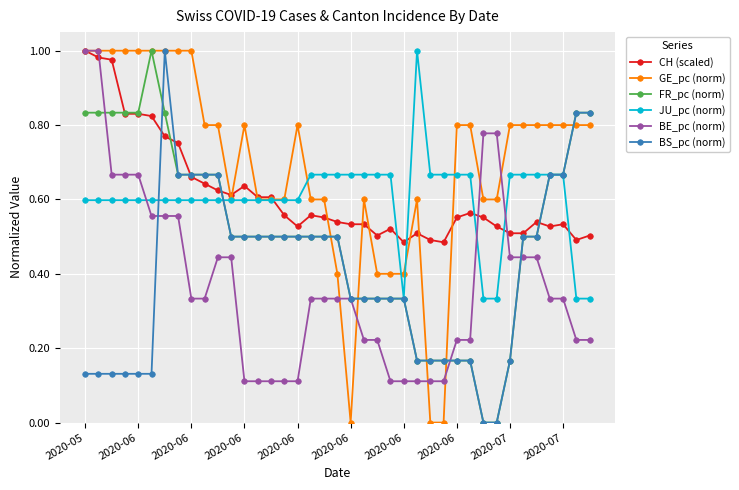

Which series ends up on top after the final intersection of JU_pc (norm) and BE_pc (norm)?

JU_pc (norm)